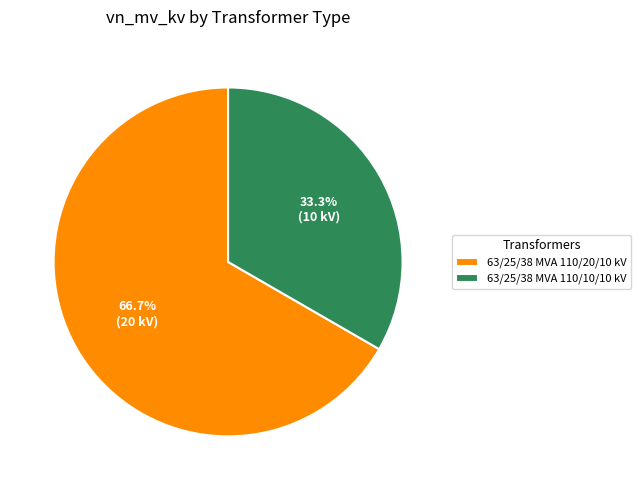

What is the largest slice in the pie chart?

63/25/38 MVA 110/20/10 kV